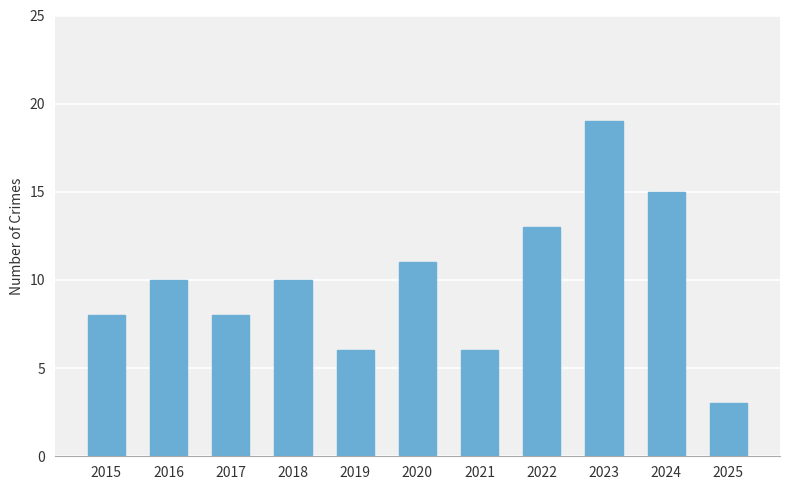

What is the value of the 2nd bar from the left?

10